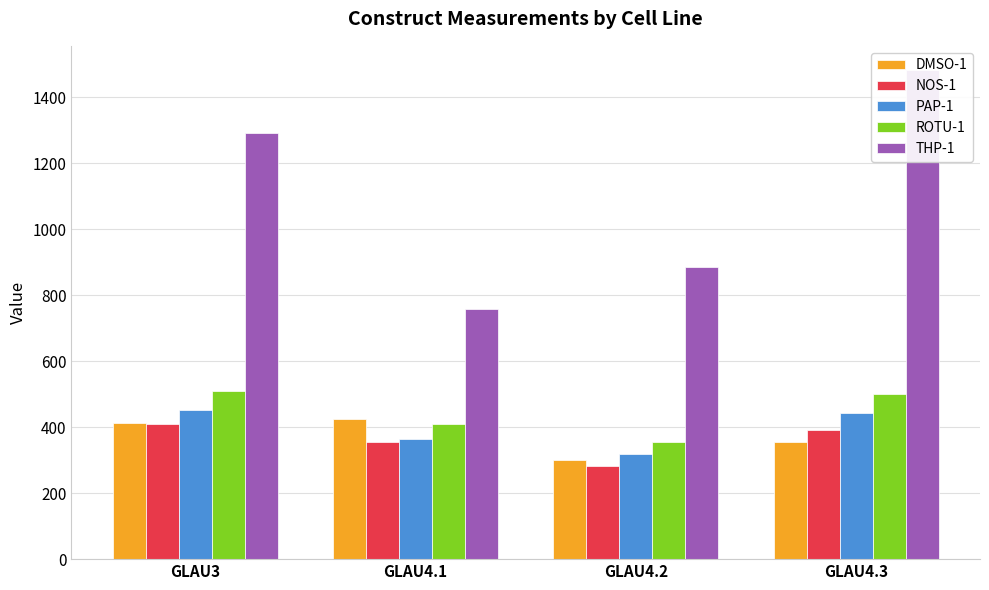

Which has a higher value, GLAU3 or GLAU4.1?

GLAU4.1